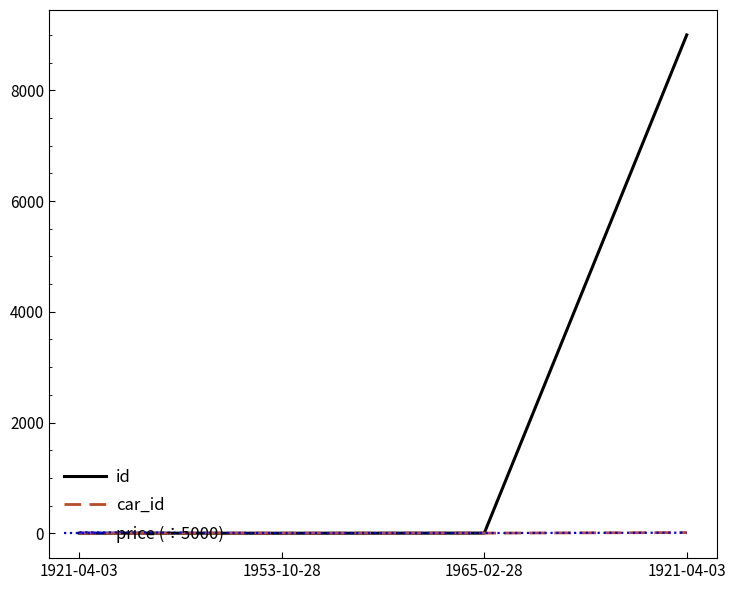

What is the average value of the car_id series?

4.8